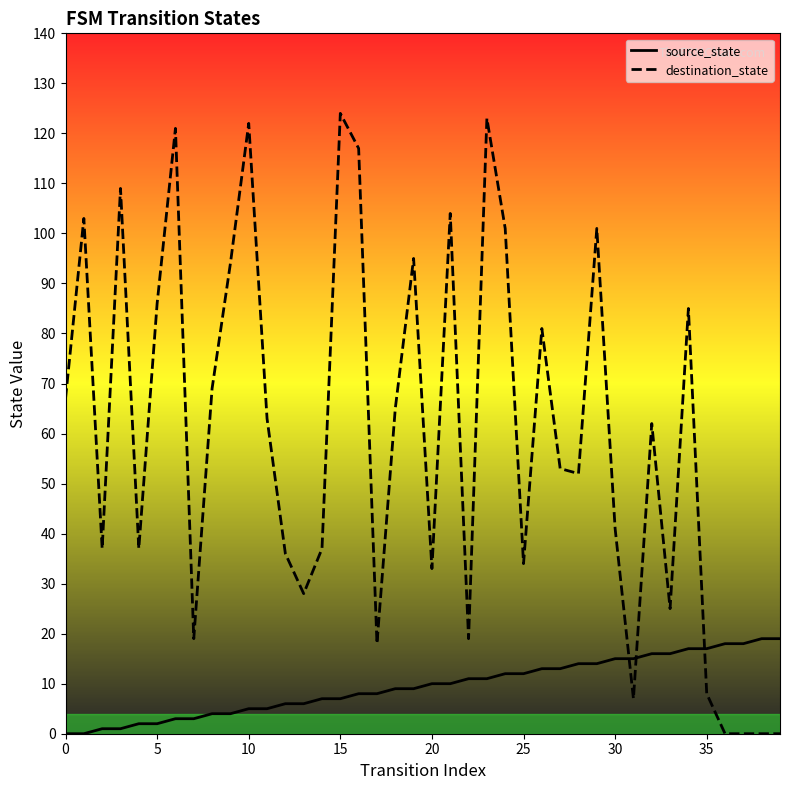

At which label does source_state first exceed 10?

22